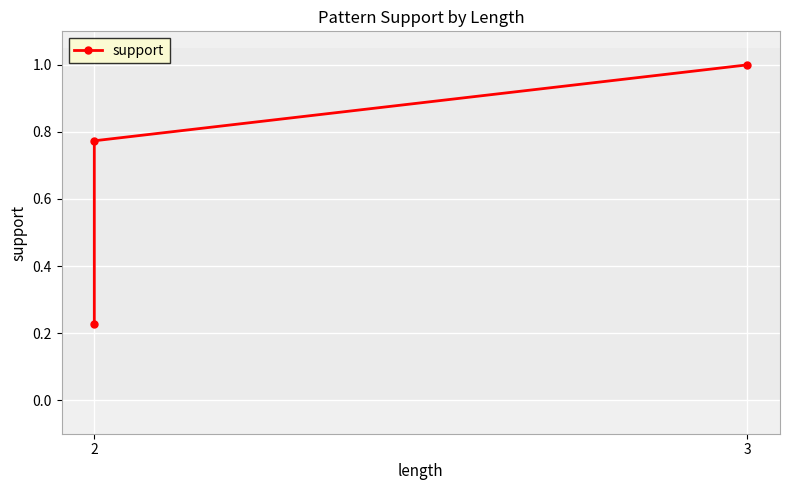

What is the greatest value displayed?

1.0